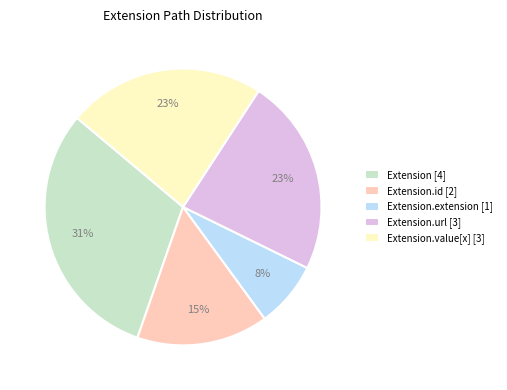

The Extension.value[x] [3] slice represents 11% of the pie. True or false?

False